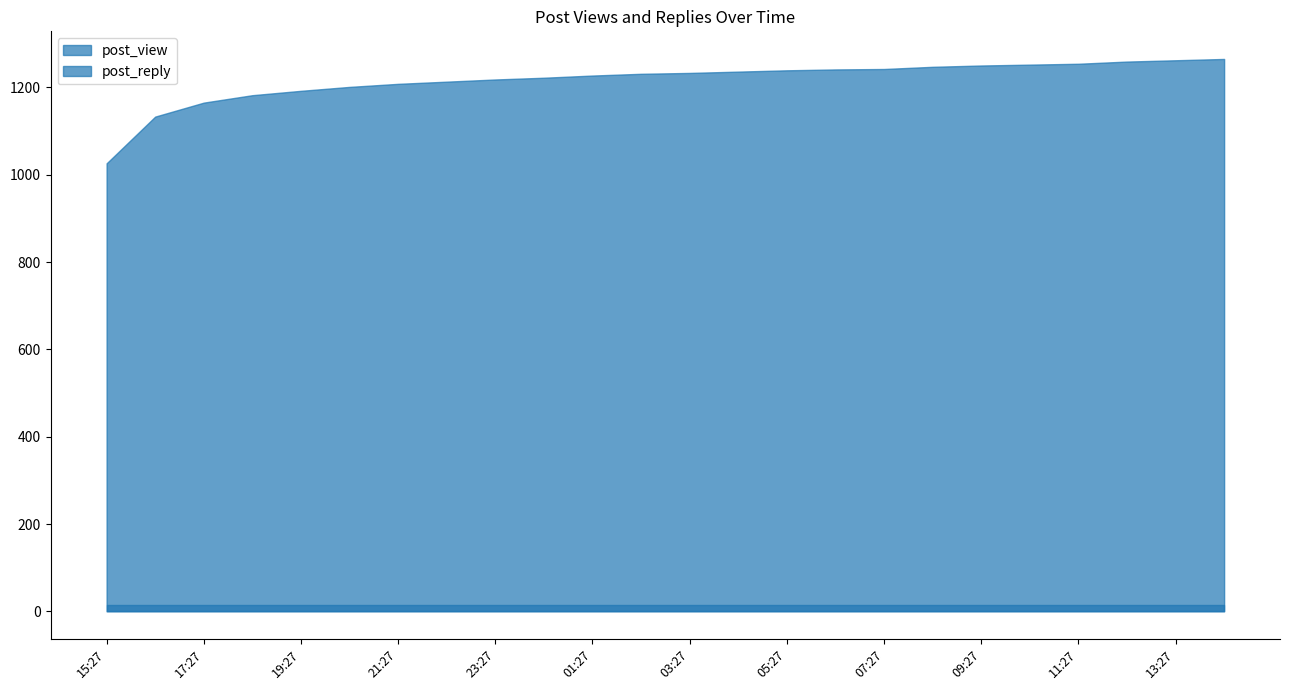

How many data points does each series have?

24